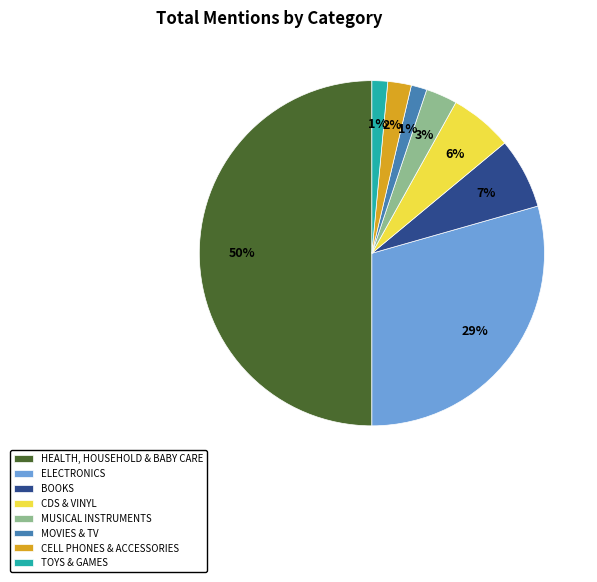

Which slice is the largest?

HEALTH, HOUSEHOLD & BABY CARE